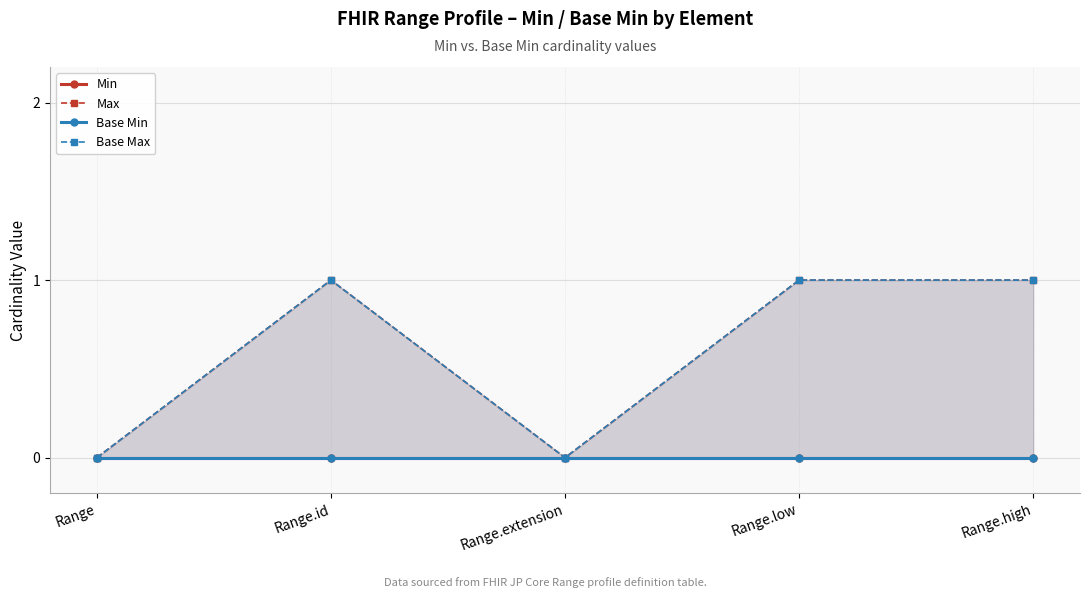

How many positive values does the Base Max series have?

3